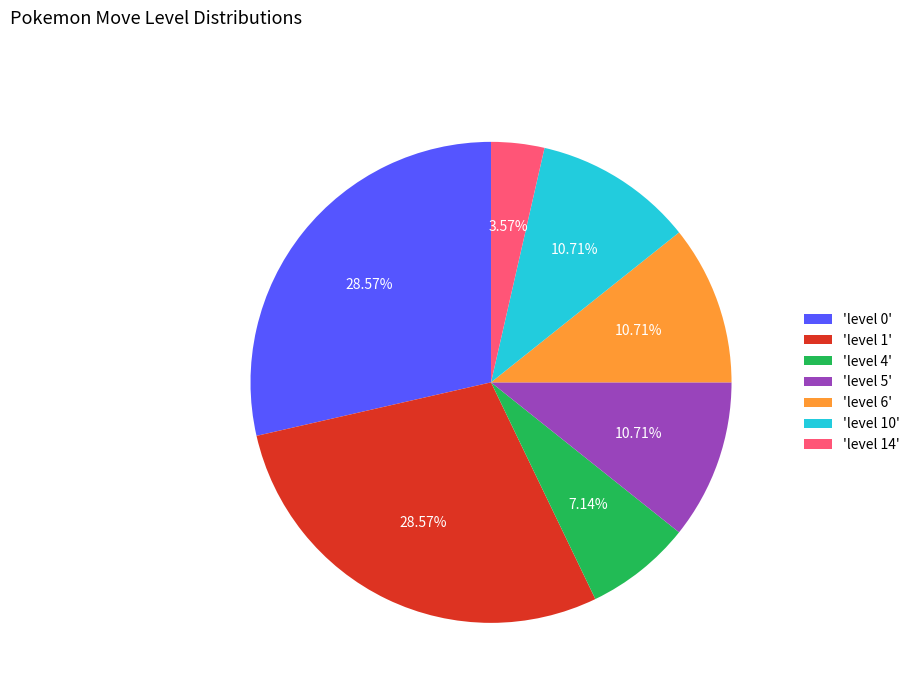

Count the number of slices in the pie.

7